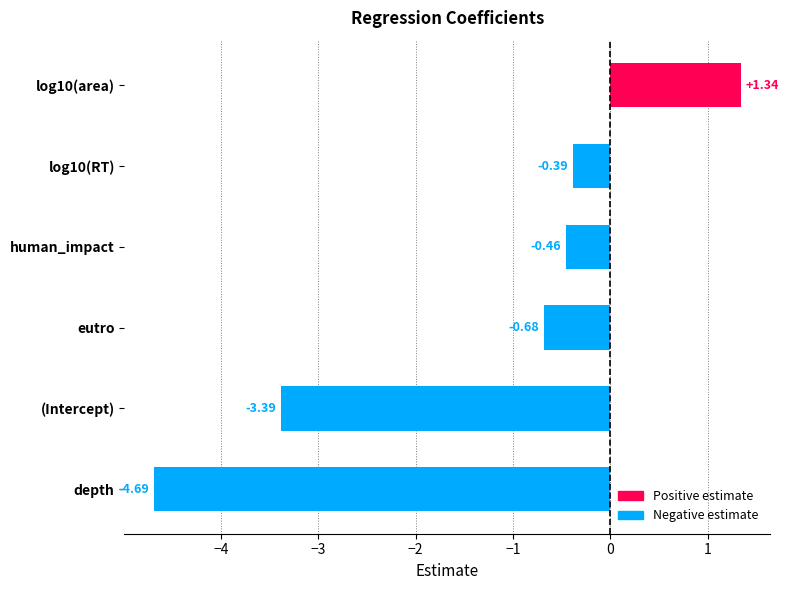

What is the difference between the maximum and minimum values?

6.0